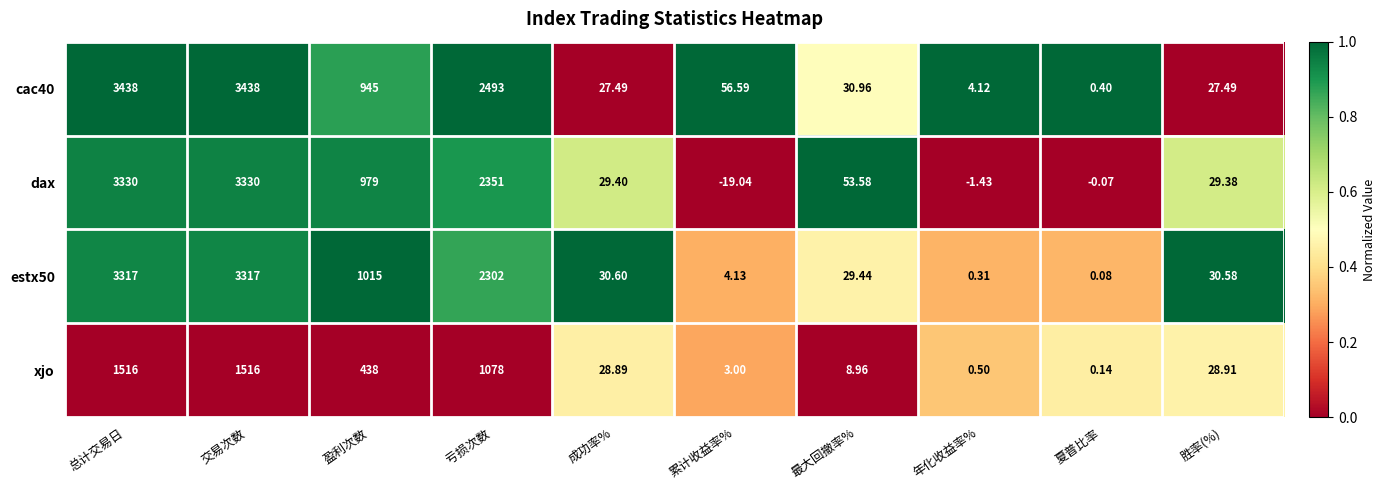

Which category has the lowest value in the xjo series?

夏普比率